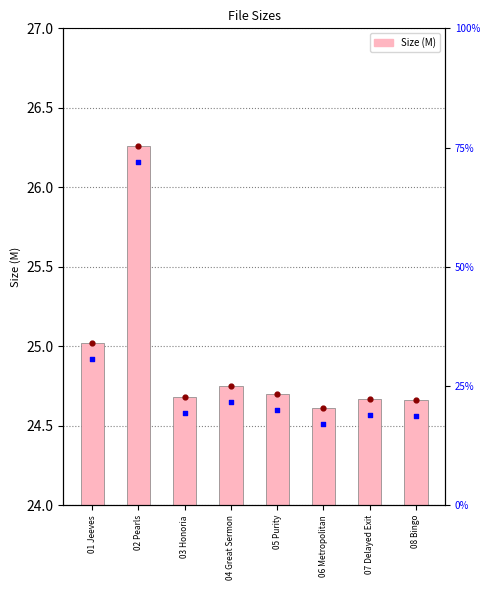

Between 06 Metropolitan and 04 Great Sermon, which is larger?

04 Great Sermon